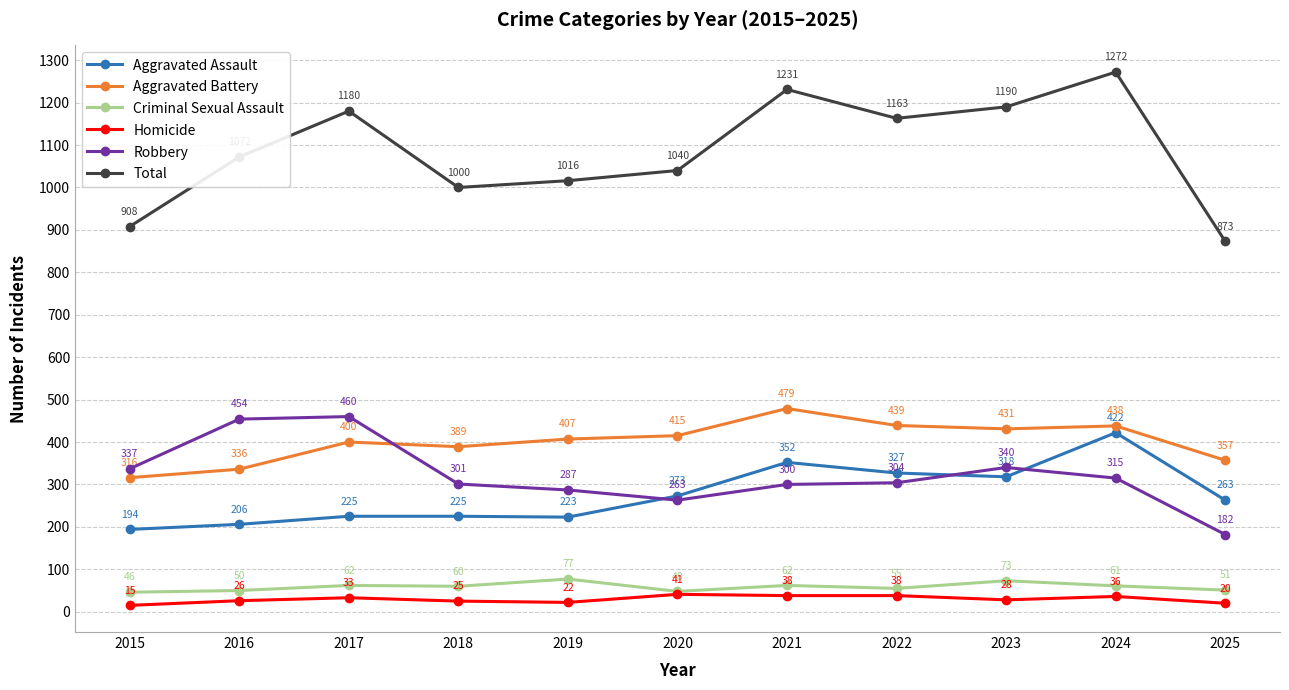

How many categories are shown in the chart?

11